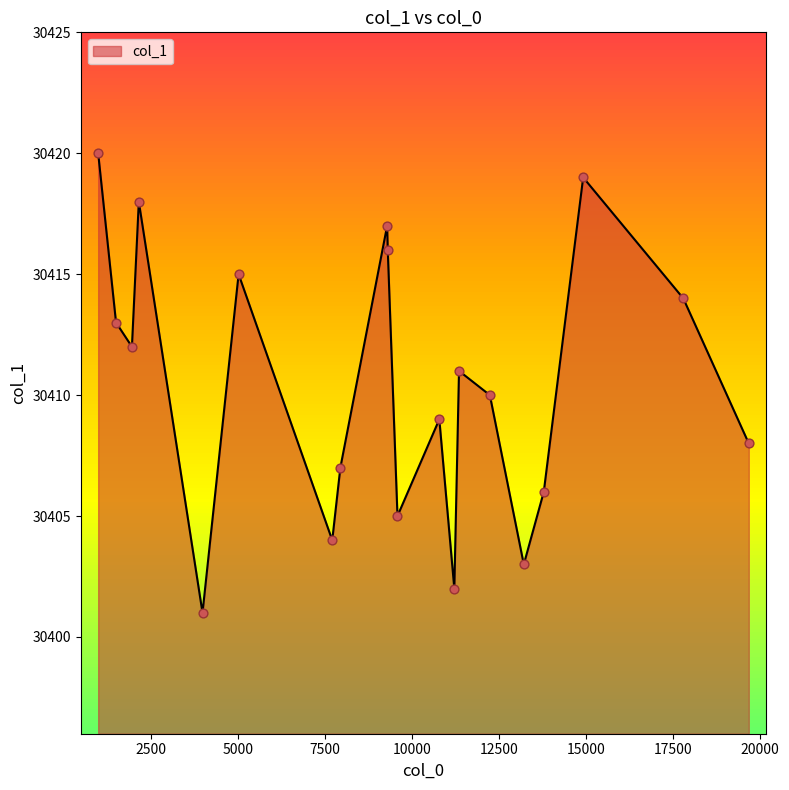

What is the difference between the maximum and minimum values?

19